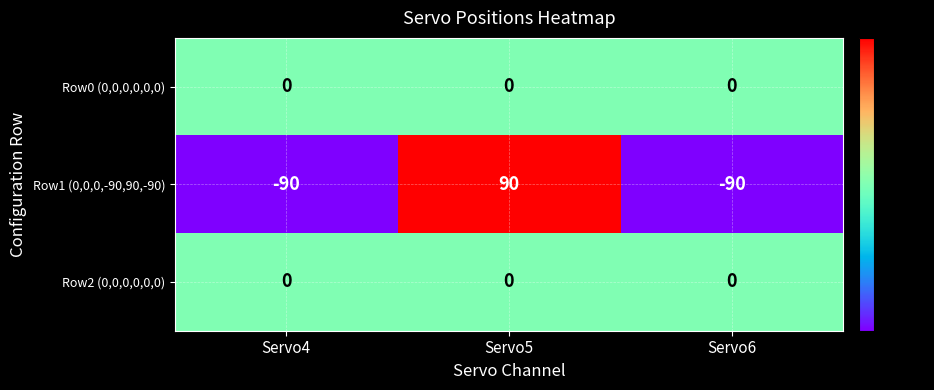

At which category is the sum across all series the highest?

Servo5